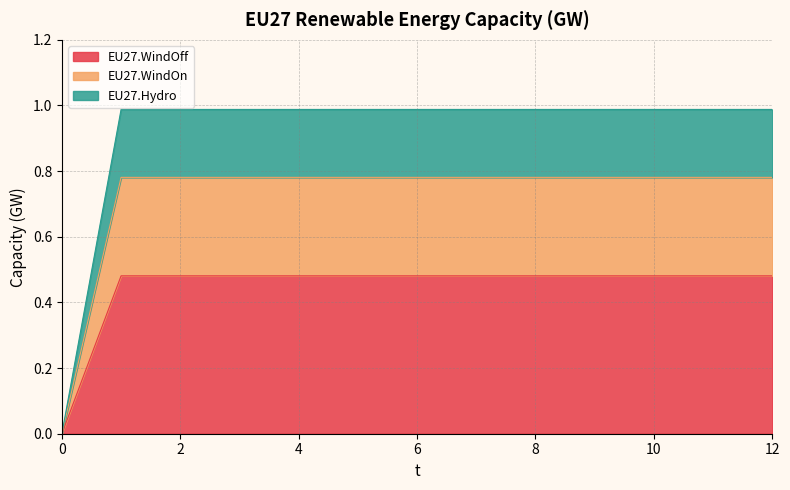

At which label does EU27.WindOff reach its peak?

1